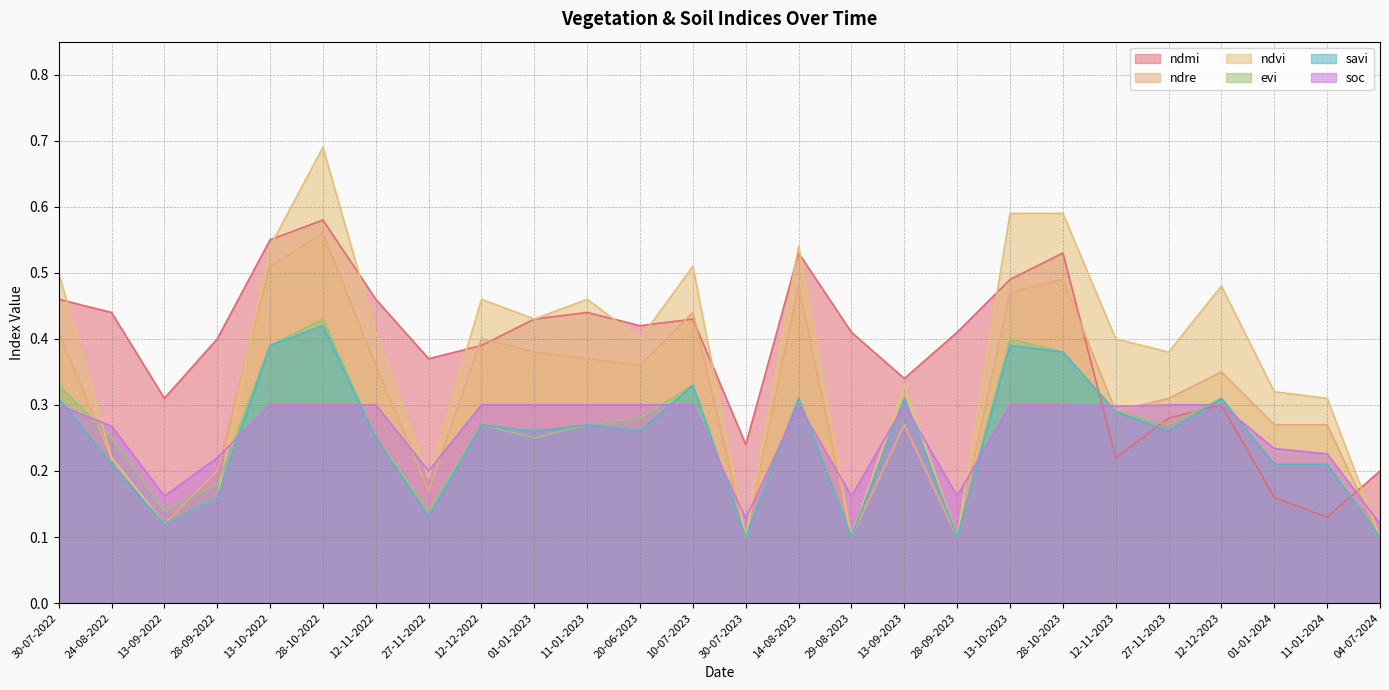

Where is the first local maximum for savi?

28-10-2022